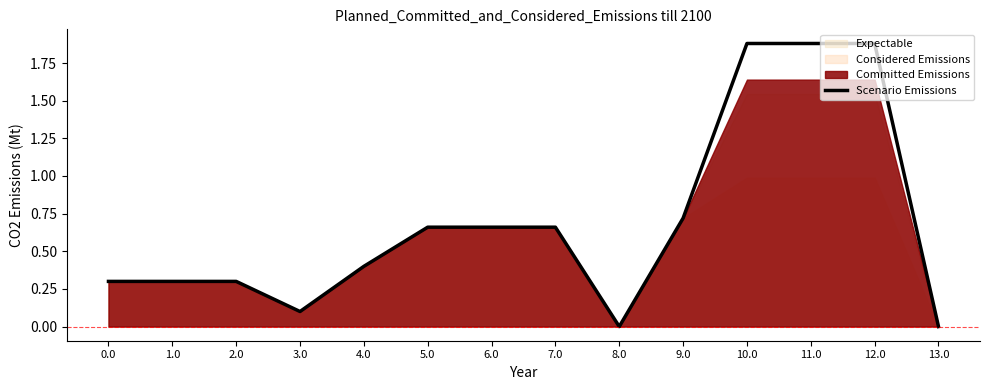

Rank the categories by value from lowest to highest.

8.0, 13.0, 3.0, 0.0, 1.0, 2.0, 4.0, 5.0, 6.0, 7.0, 9.0, 10.0, 11.0, 12.0